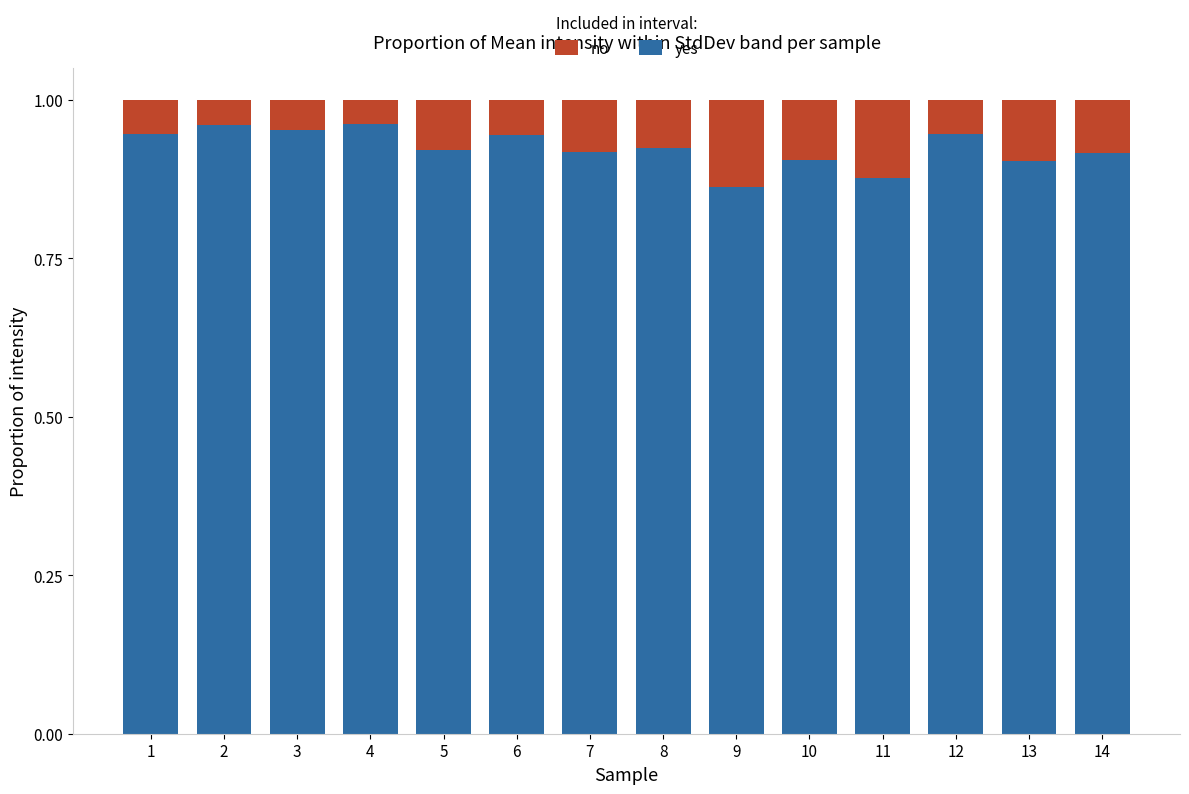

How many categories are shown in the chart?

14